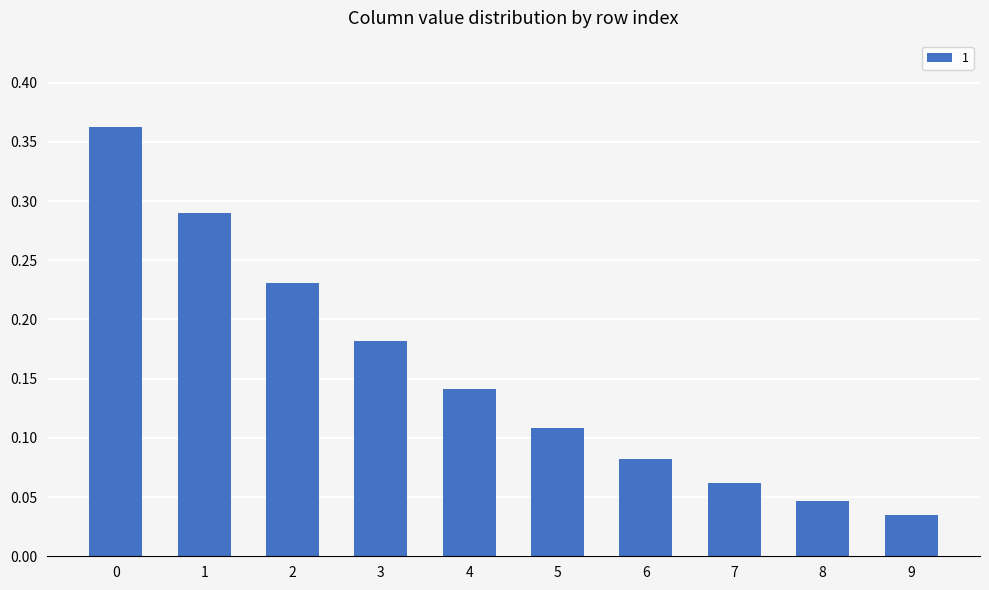

True or false: the data shows 0.1 at 9.

False